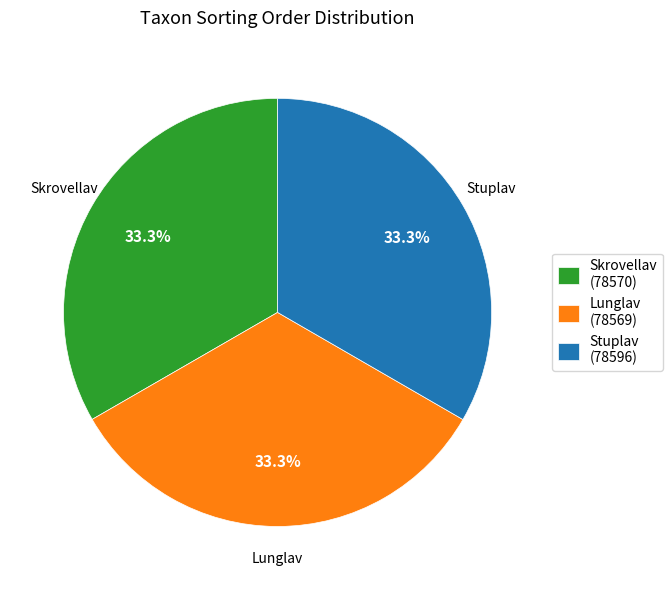

Combined, what portion of the pie is Skrovellav and Stuplav?

66.7%